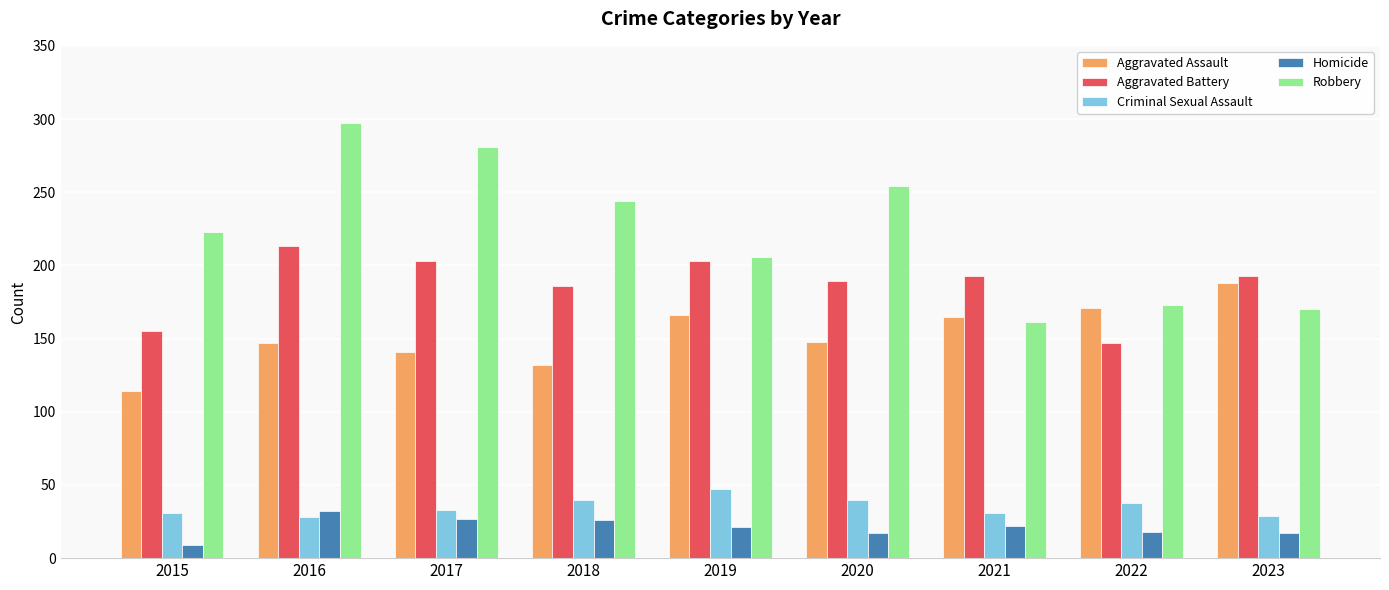

Which series has the widest spread of values?

Robbery